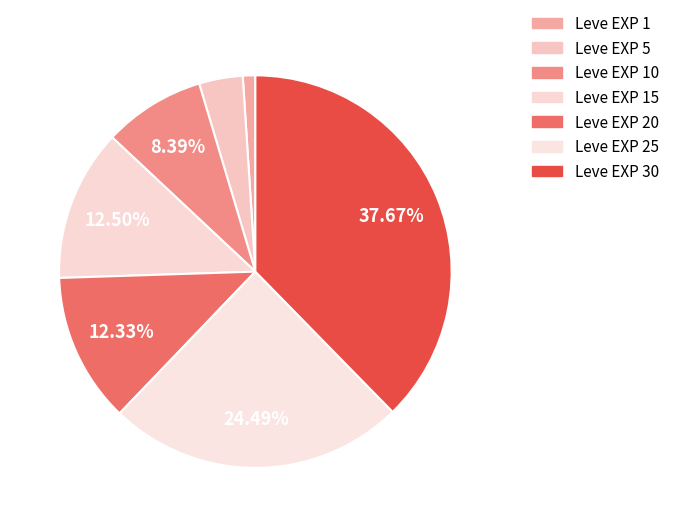

How many segments does this pie chart have?

7